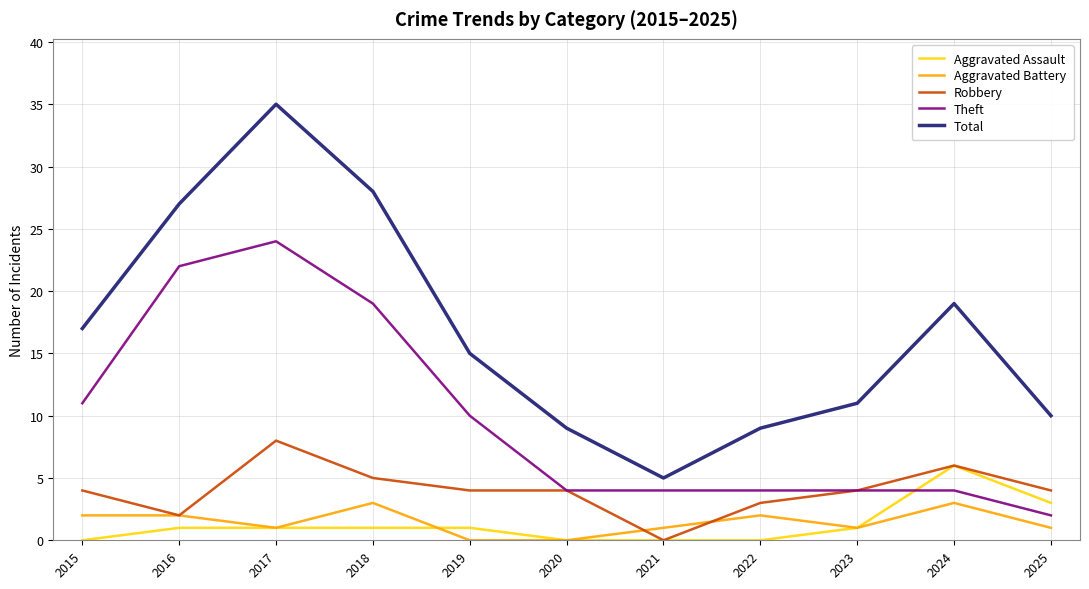

At how many categories does at least one series exceed 33?

1